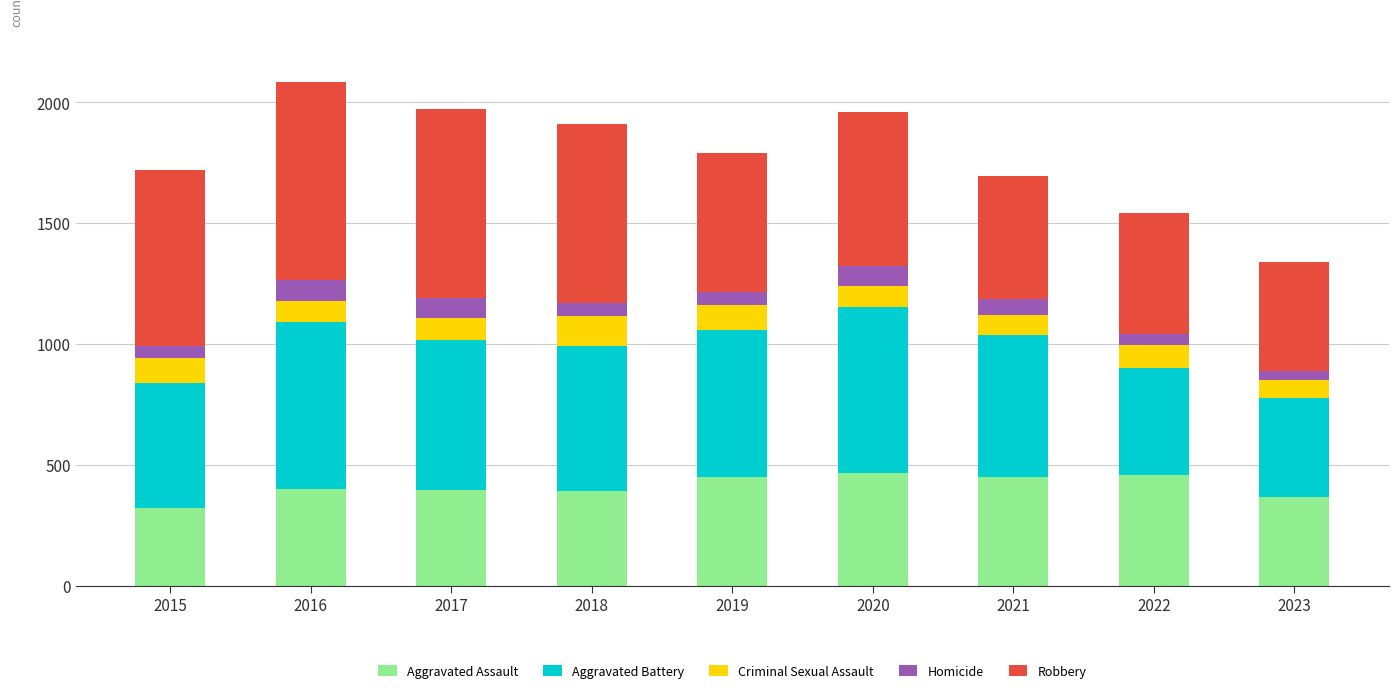

What is the total value across all series at 2022?

1541